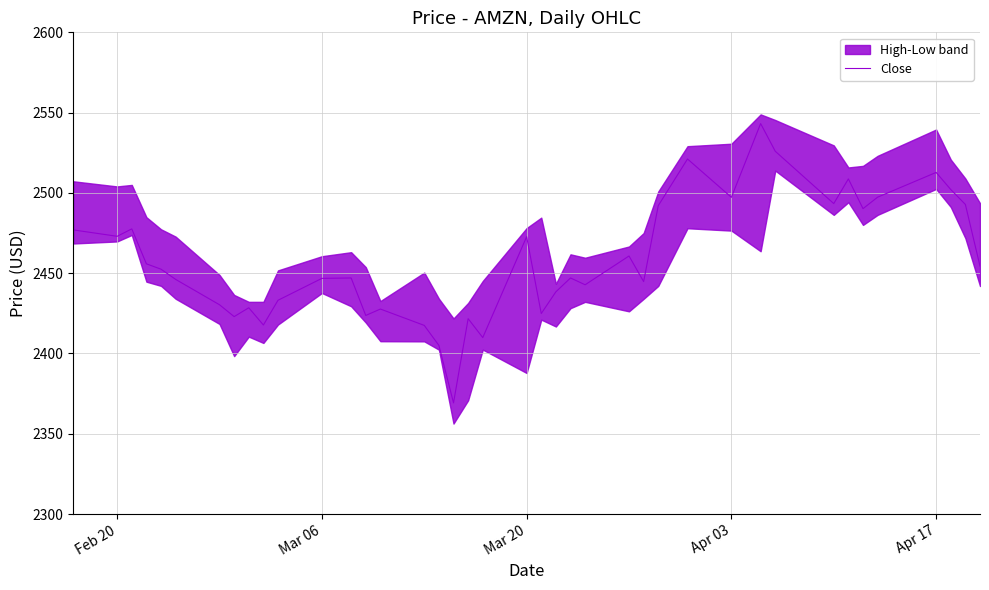

The value of Close at Apr 17 is 4436.1. True or false?

False